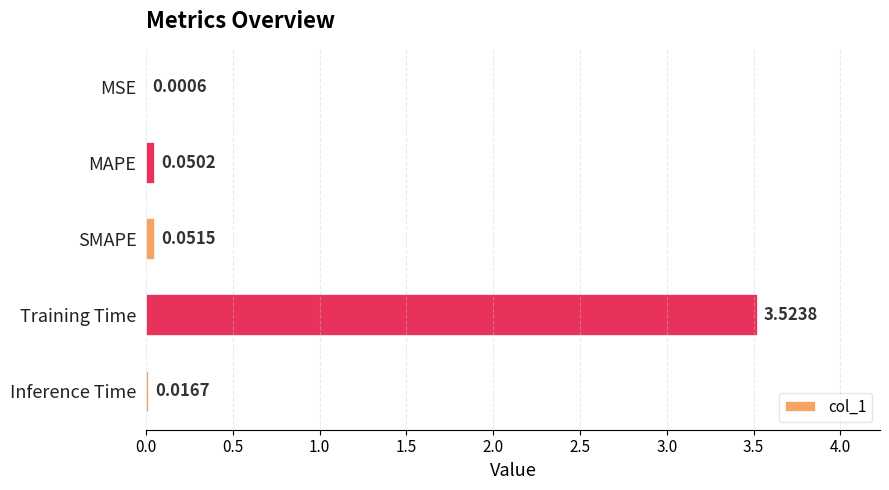

Which has a higher value, Inference Time or MSE?

Inference Time